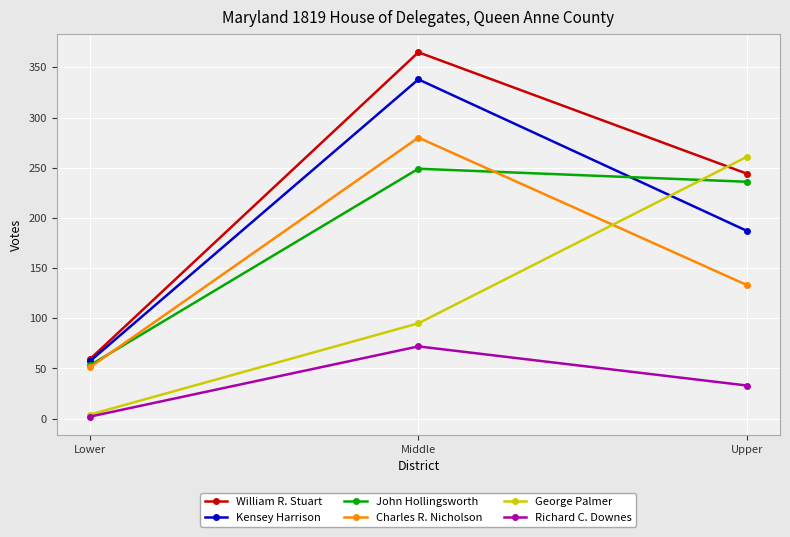

Reading left to right, transcribe all the data shown in this chart.

William R. Stuart: Lower=59	Middle=365	Upper=244
Kensey Harrison: Lower=57	Middle=338	Upper=187
John Hollingsworth: Lower=53	Middle=249	Upper=236
Charles R. Nicholson: Lower=51	Middle=280	Upper=133
George Palmer: Lower=4	Middle=95	Upper=261
Richard C. Downes: Lower=2	Middle=72	Upper=33